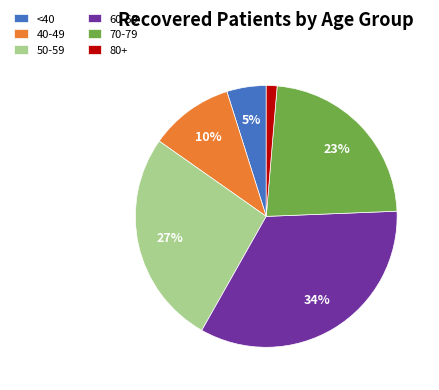

Does any single category account for the majority?

No